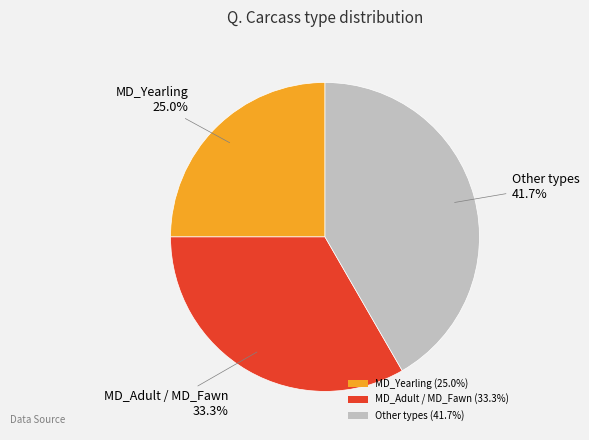

Between Other types (41.7%) and MD_Yearling (25.0%), which is larger?

Other types (41.7%)